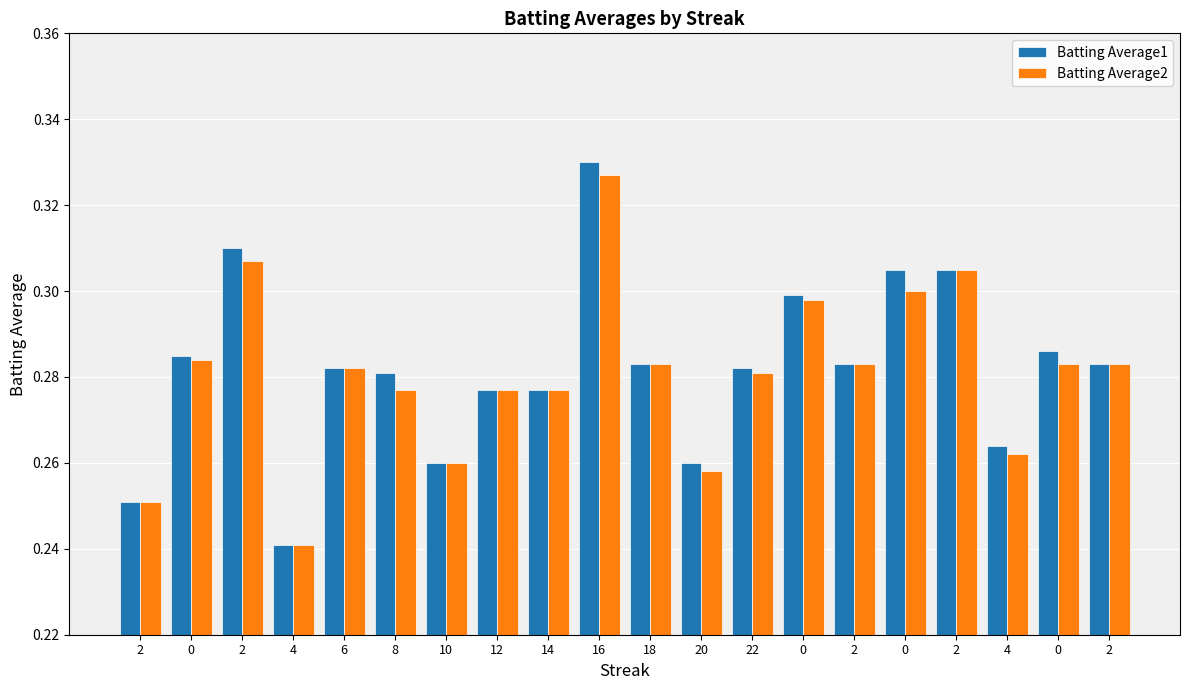

What are all the series names shown in the legend?

Batting Average1, Batting Average2